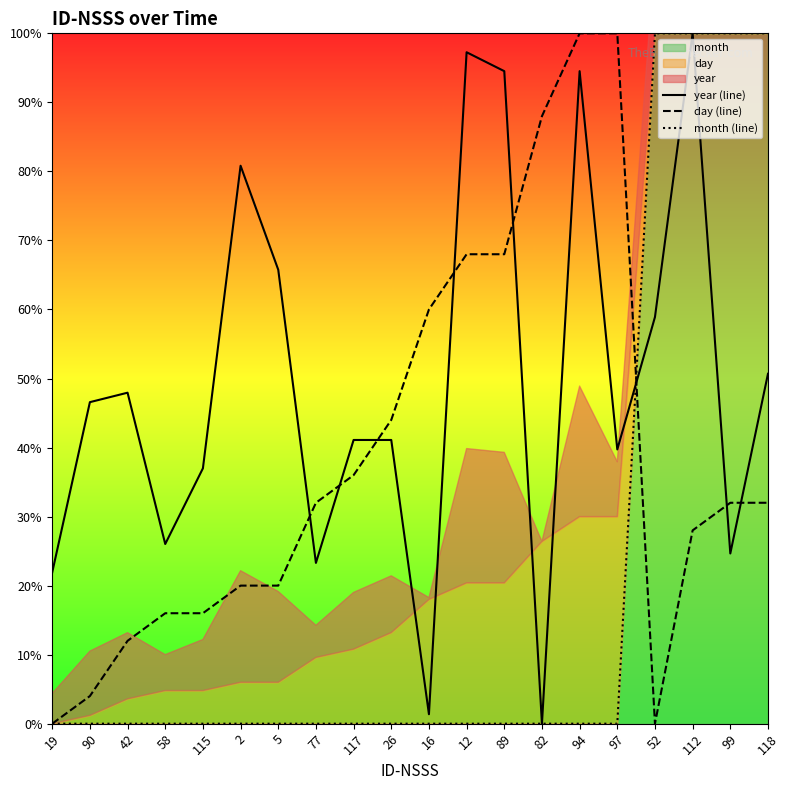

True or false: month (line) and day (line) cross at least once.

True